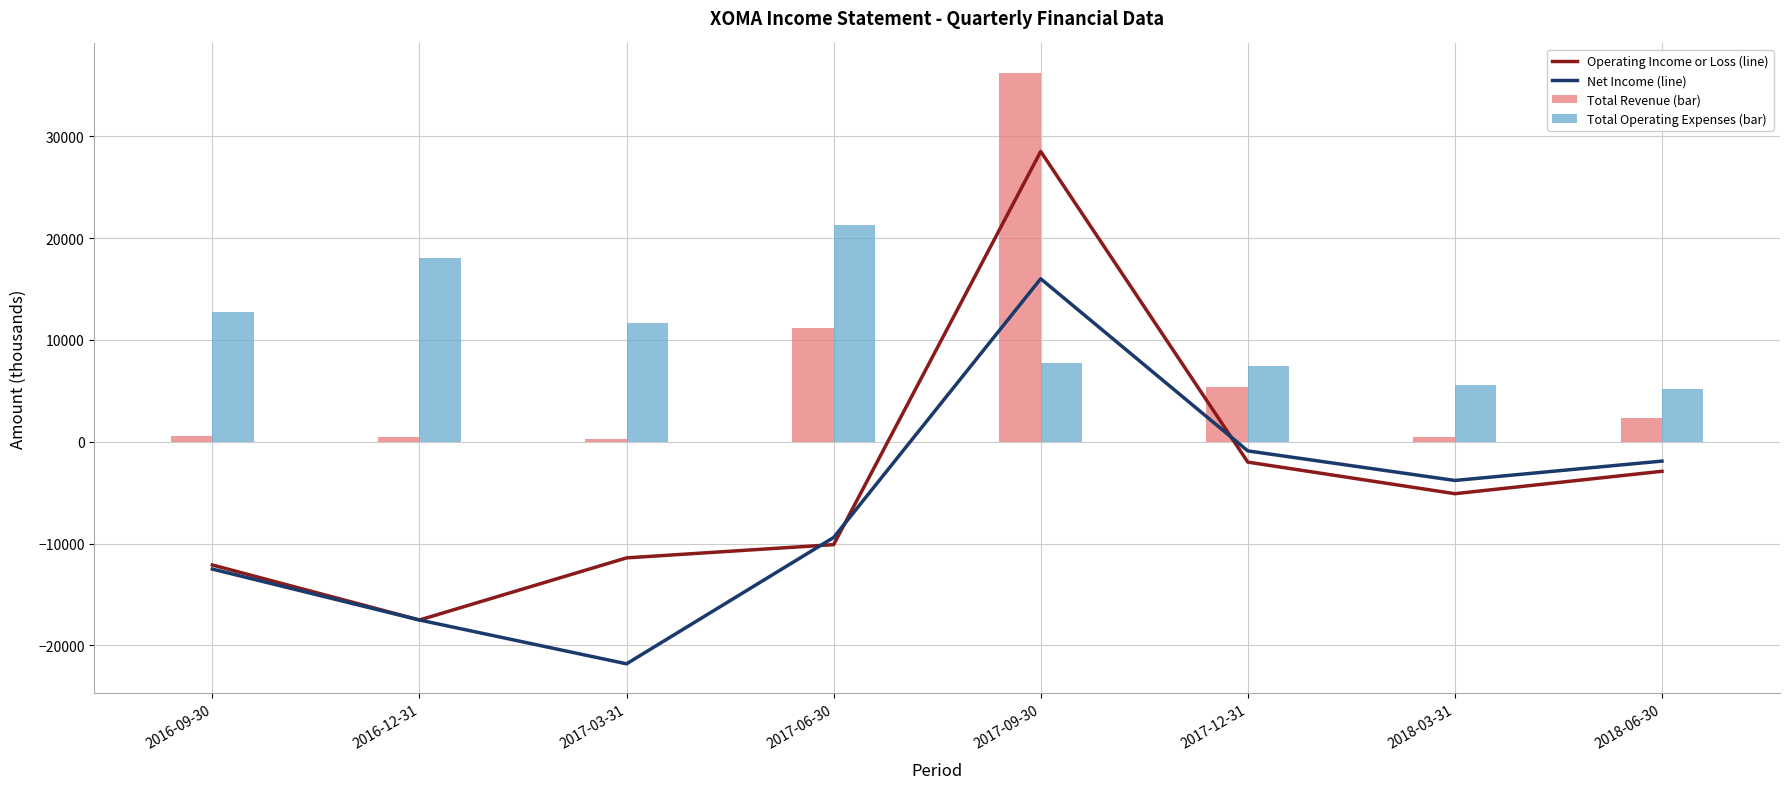

What is the difference between the second highest and second lowest values in the Total Revenue (bar) series?

10700